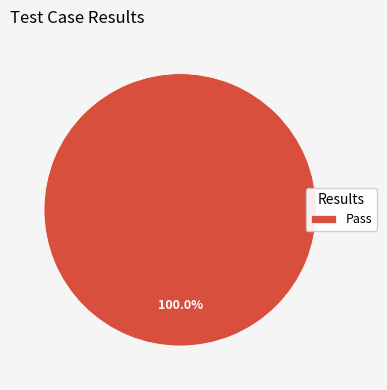

Is there any slice that represents more than half of the pie?

Yes